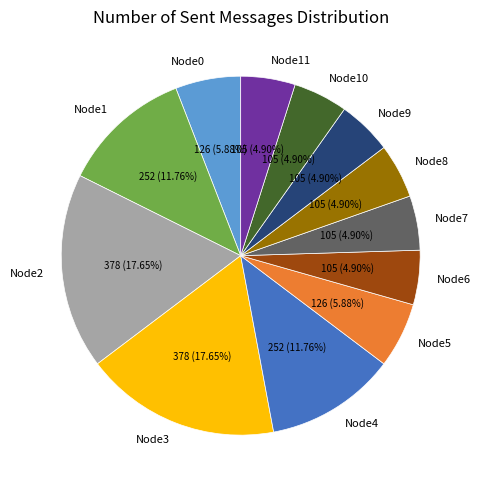

What is the ratio of the value at Node9 to the value at Node3?

0.3